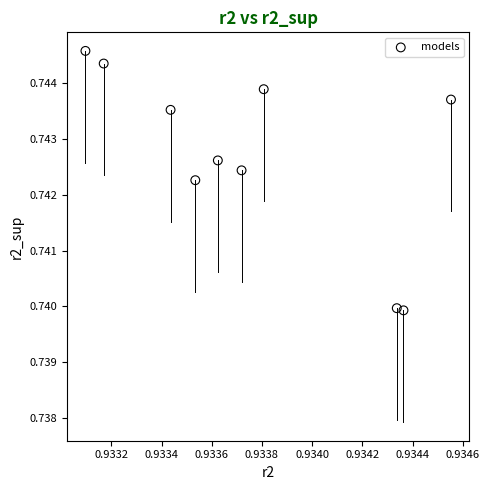

What is the average X value?

0.9